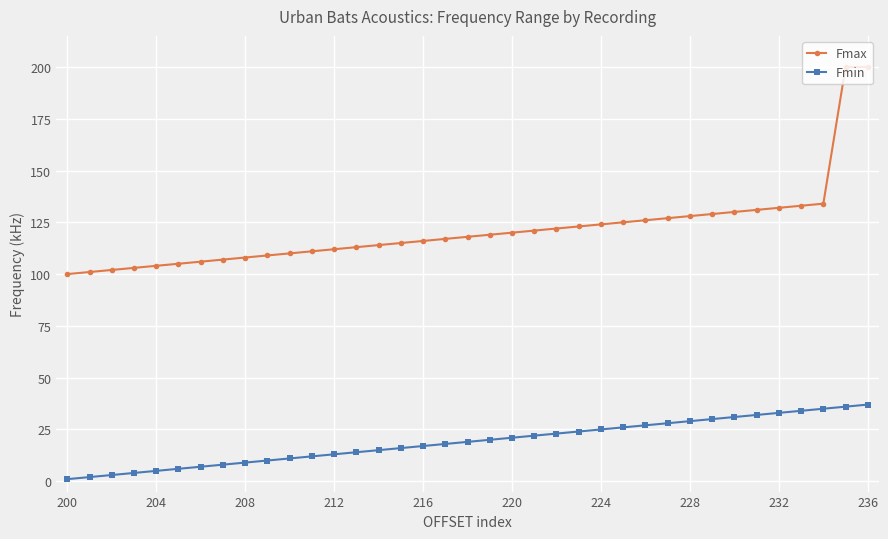

Which series has the widest spread of values?

Fmax